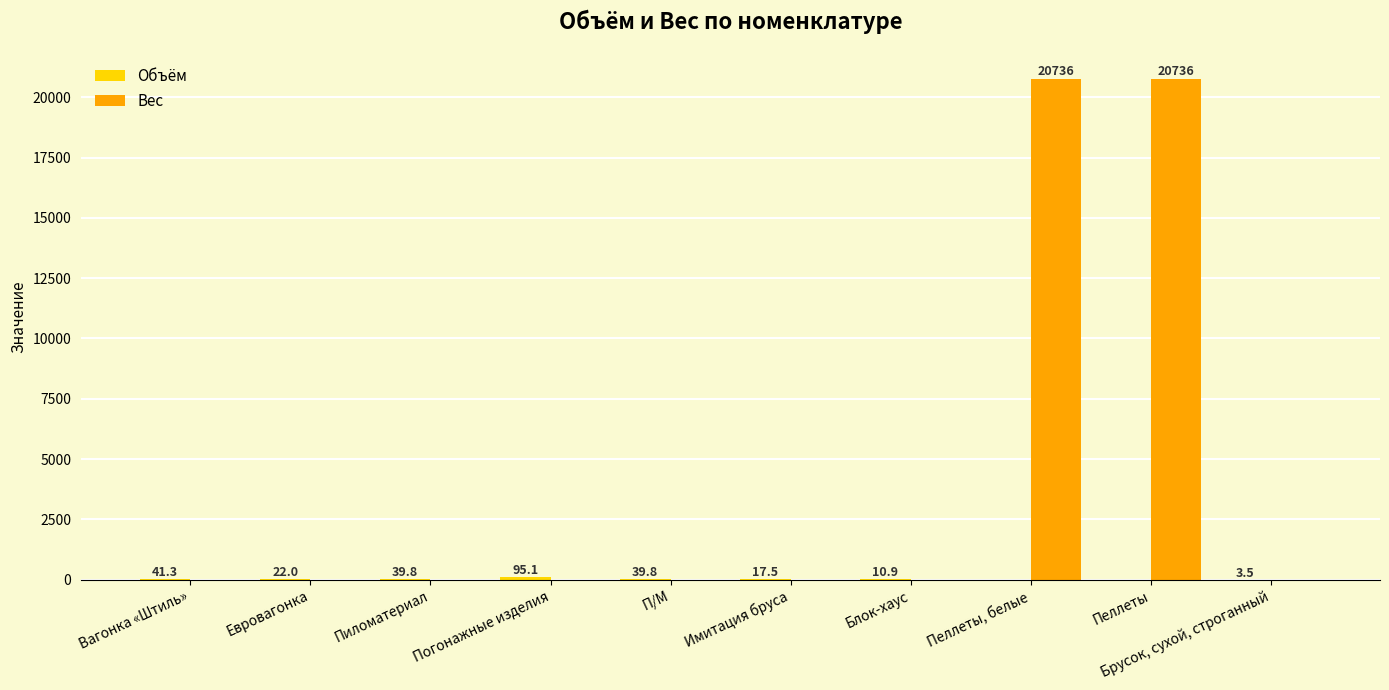

Is it true that Вес equals -12758.0 at Пиломатериал?

False